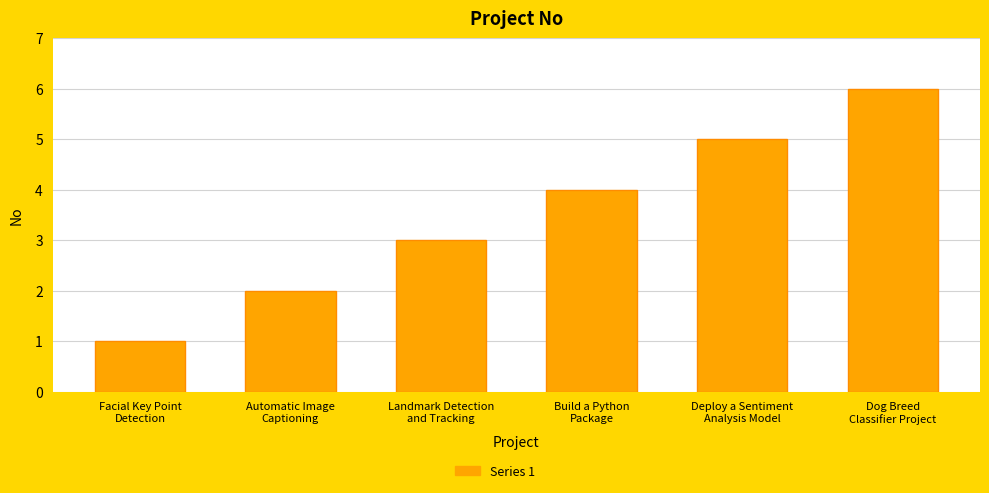

What is the difference between the maximum and minimum values?

5